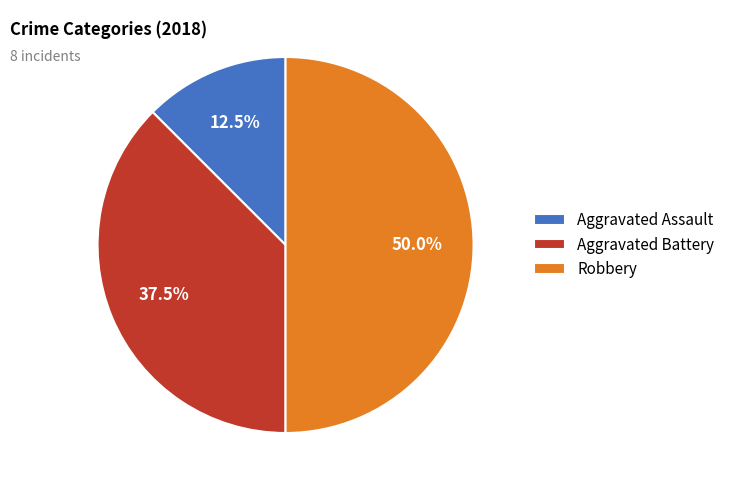

Between Aggravated Battery and Robbery, which is larger?

Robbery